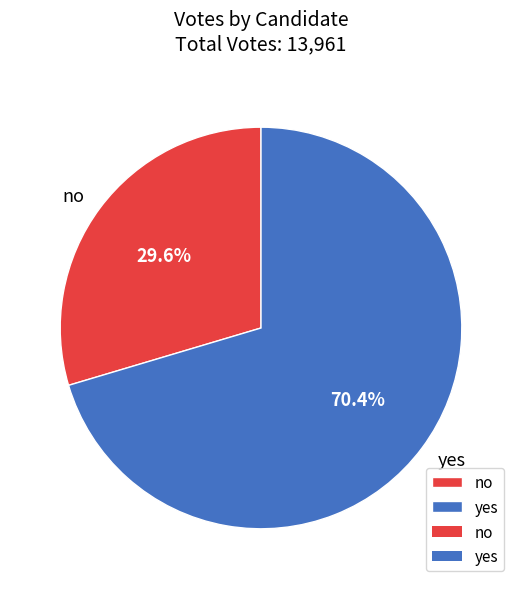

To the nearest percent, what is the combined percentage of yes and no?

100%